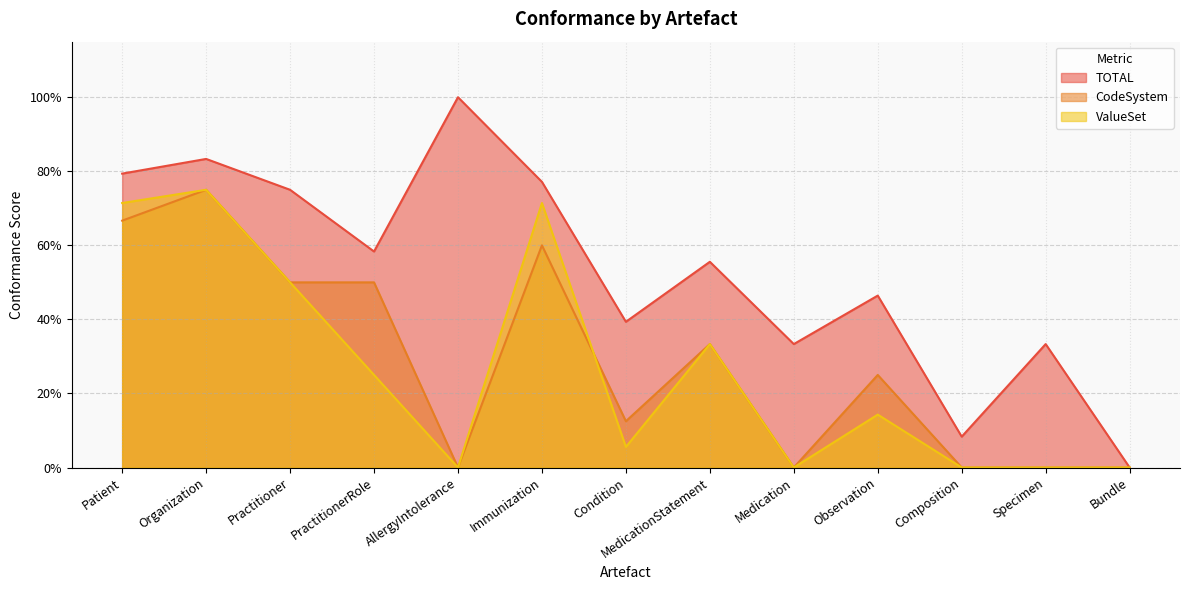

True or false: ValueSet has more than 2 points higher than both neighbors.

True